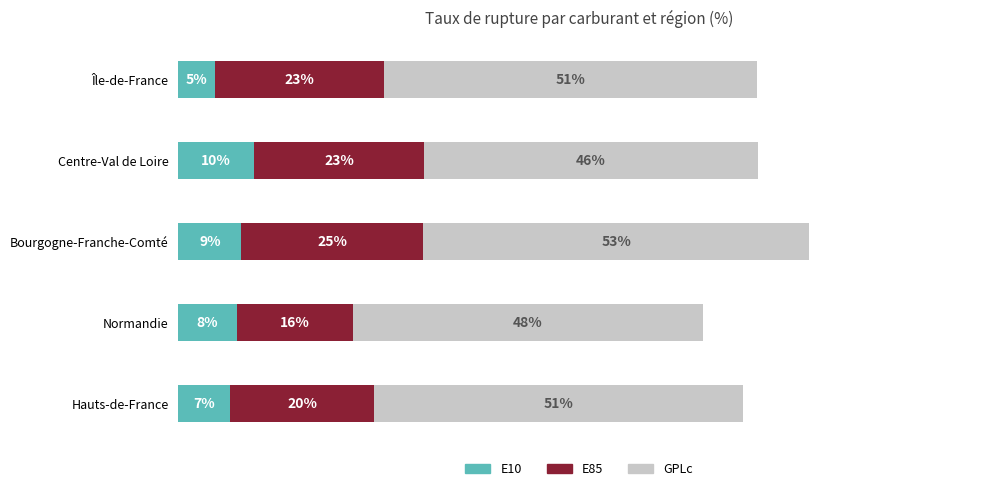

List the labels in order of E10 value, smallest first.

Île-de-France, Hauts-de-France, Normandie, Bourgogne-Franche-Comté, Centre-Val de Loire